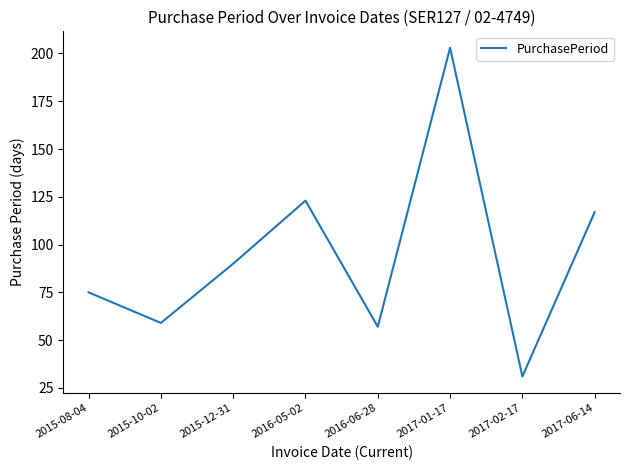

List the labels in order of value, smallest first.

2017-02-17, 2016-06-28, 2015-10-02, 2015-08-04, 2015-12-31, 2017-06-14, 2016-05-02, 2017-01-17